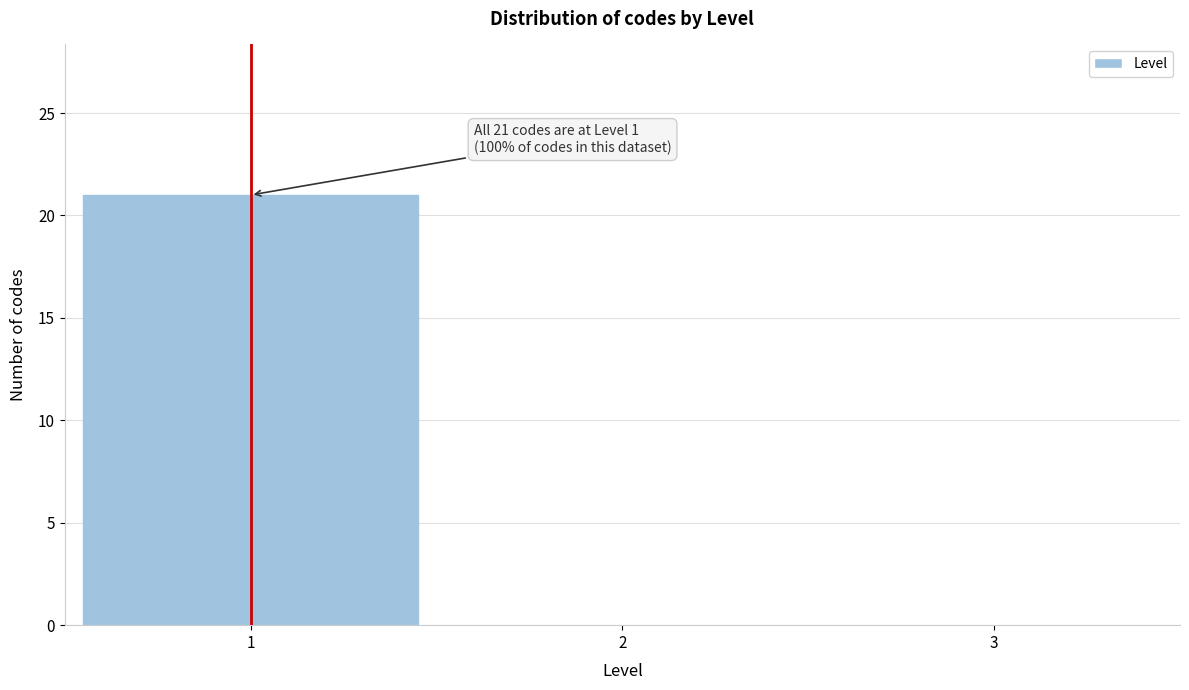

Reading left to right, transcribe all the data shown in this chart.

1=21	2=0	3=0